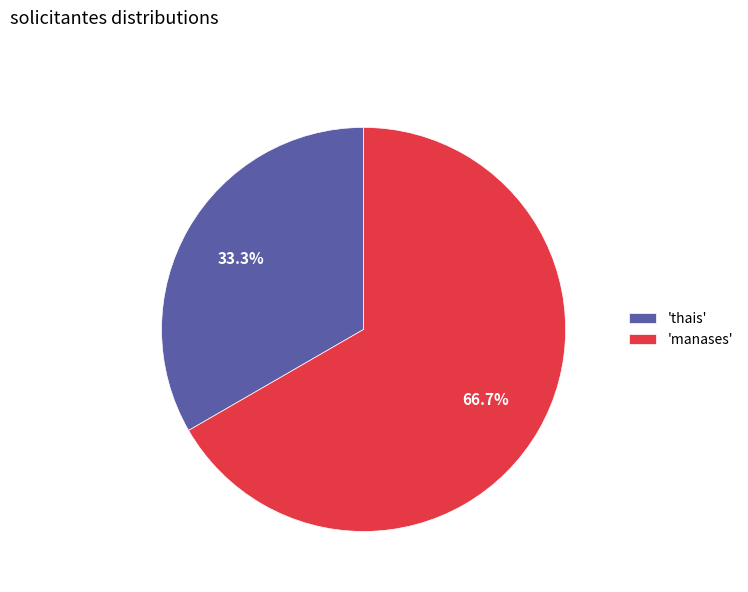

Which category has the smallest portion of the pie?

'thais'